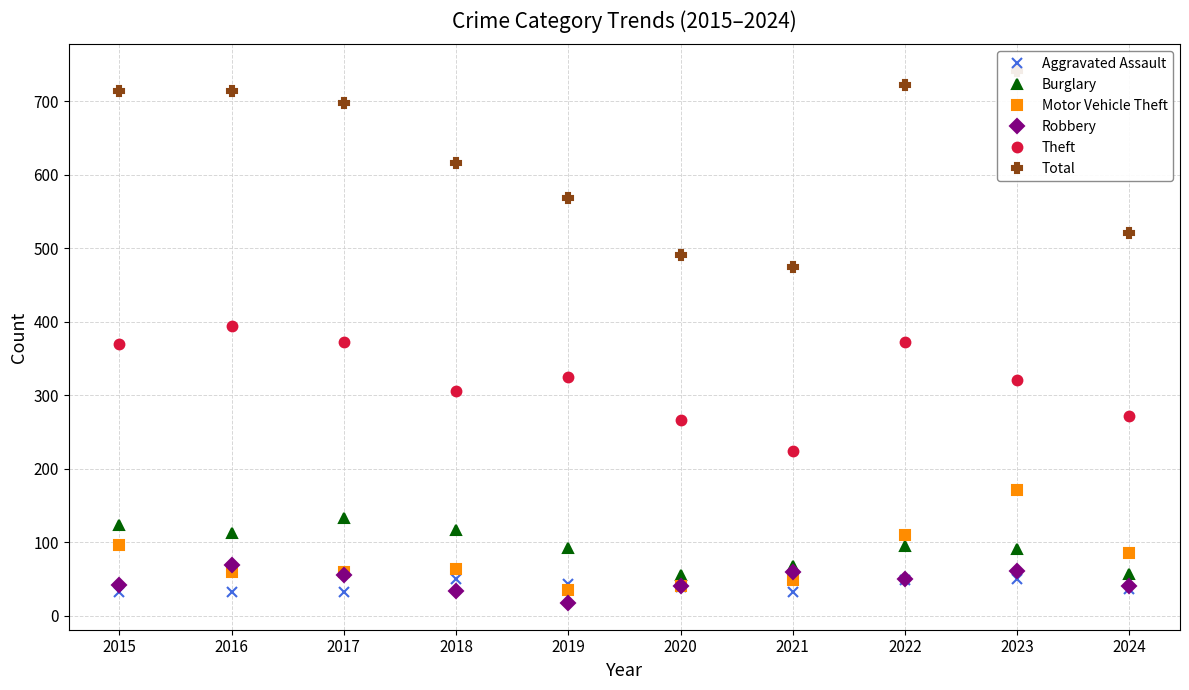

Reading left to right, extract all data points from this chart.

Aggravated Assault: 32	32	32	50	43	39	32	48	50	36
Burglary: 123	113	133	117	92	55	67	95	91	56
Motor Vehicle Theft: 96	59	59	63	35	40	49	110	171	85
Robbery: 41	69	55	33	17	40	59	50	61	40
Theft: 369	394	372	305	325	266	224	372	321	272
Total: 713	714	697	616	568	491	474	722	741	521